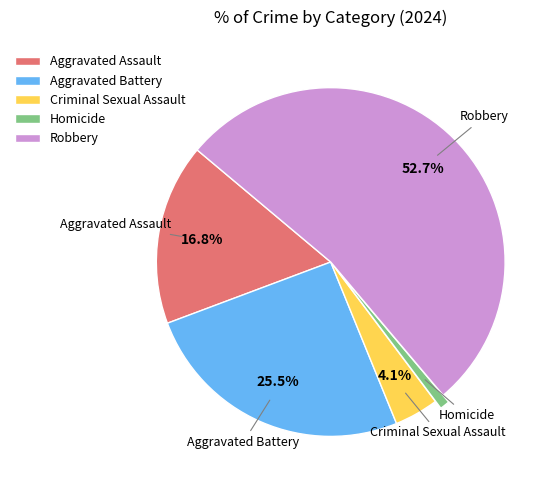

Between Aggravated Assault and Robbery, which is larger?

Robbery